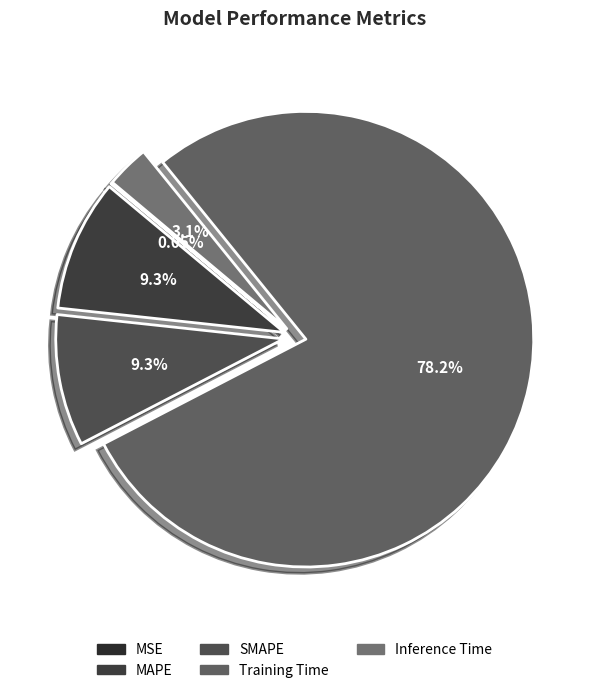

To the nearest percent, what is the combined percentage of Inference Time and Training Time?

81%